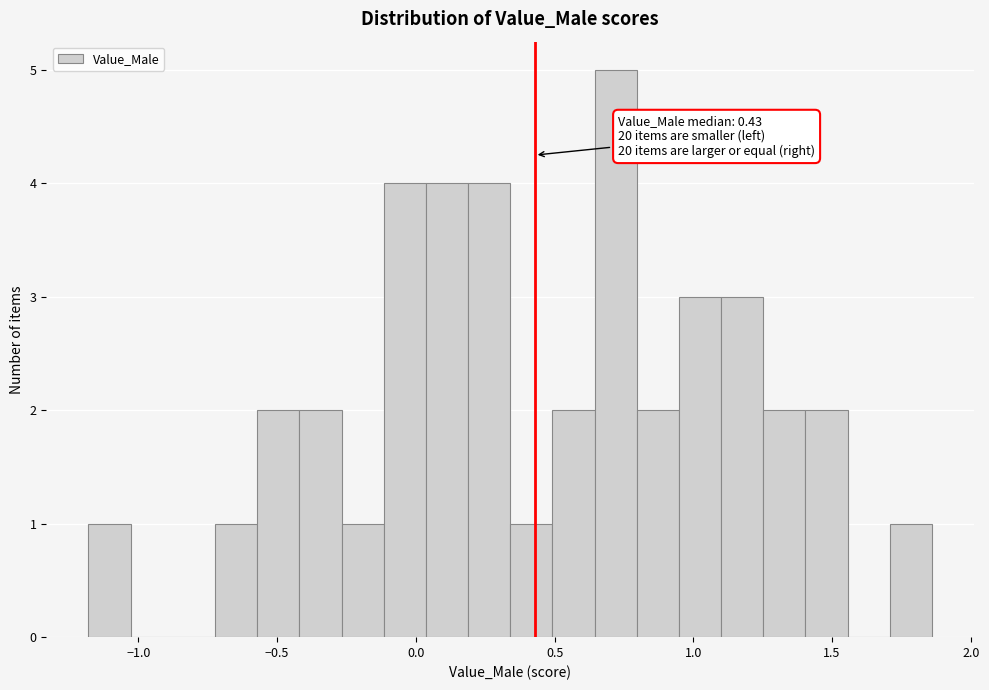

Read against the x-axis, roughly where is the centre of the tallest bar?

0.70